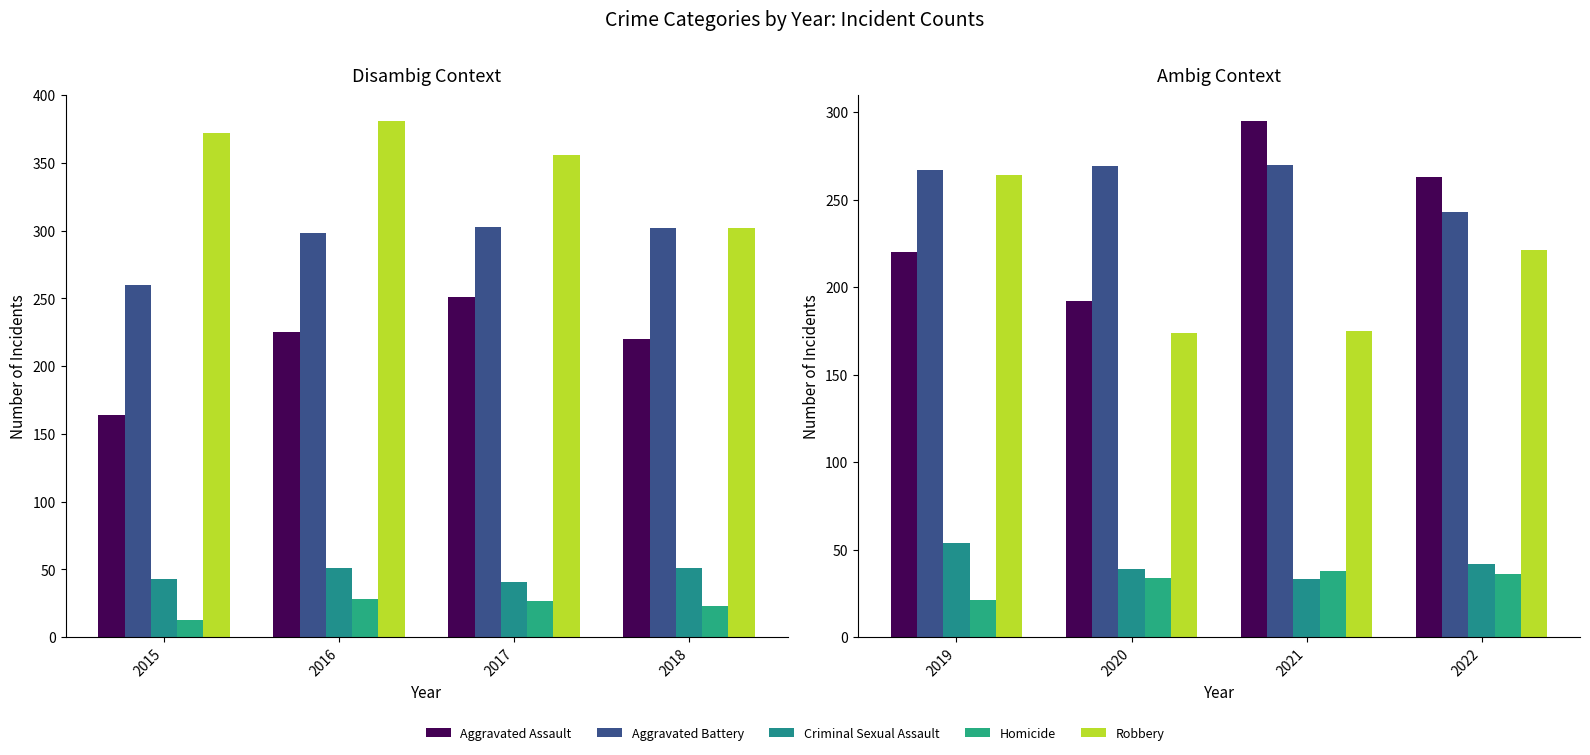

What is the value of the Homicide bar at the 3rd from the left?

38